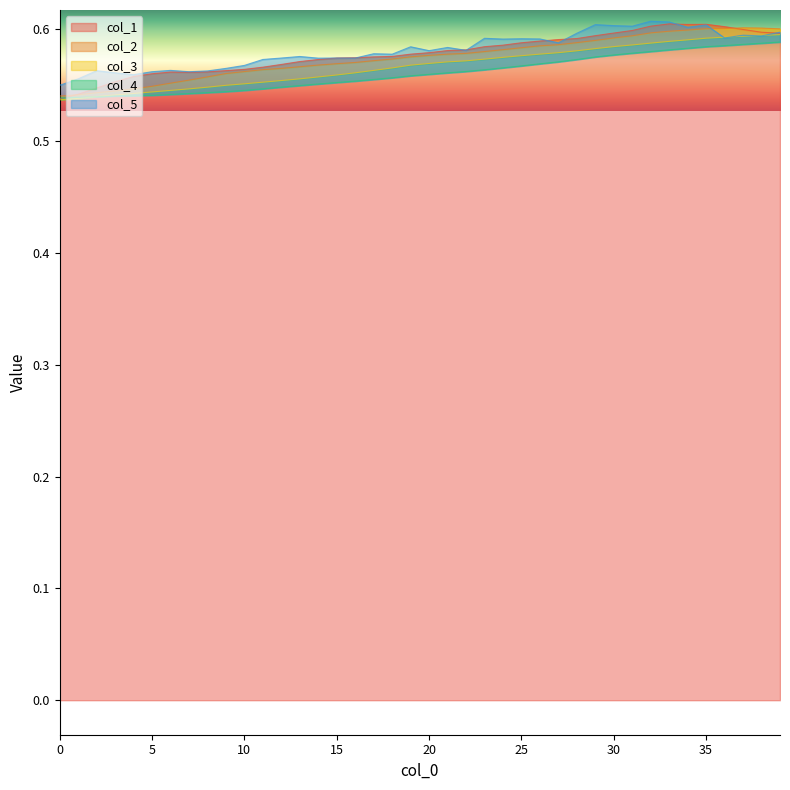

The value of col_1 at 30 is 0.6. True or false?

True